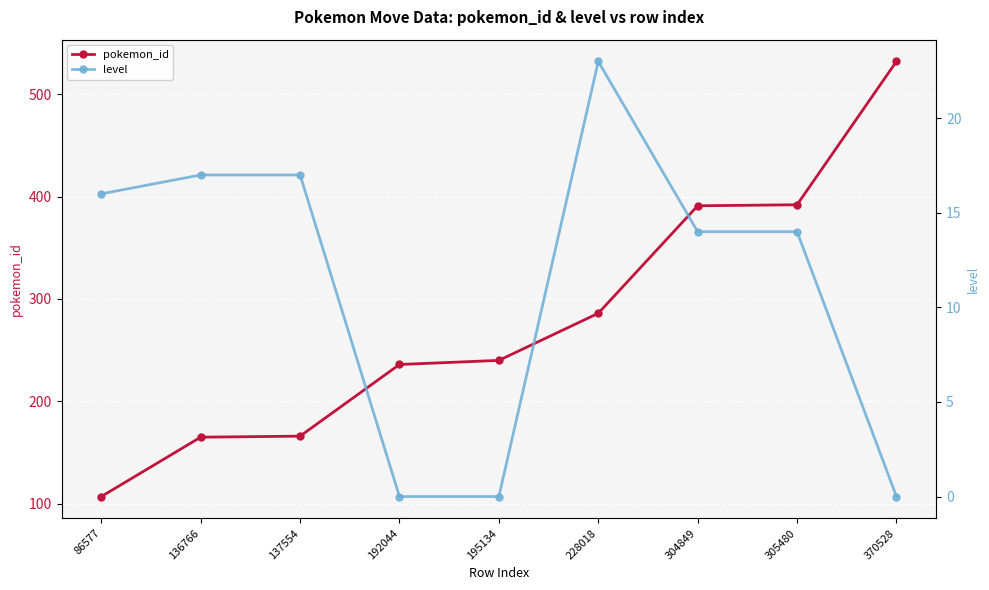

At which label is pokemon_id closest to 319?

228018